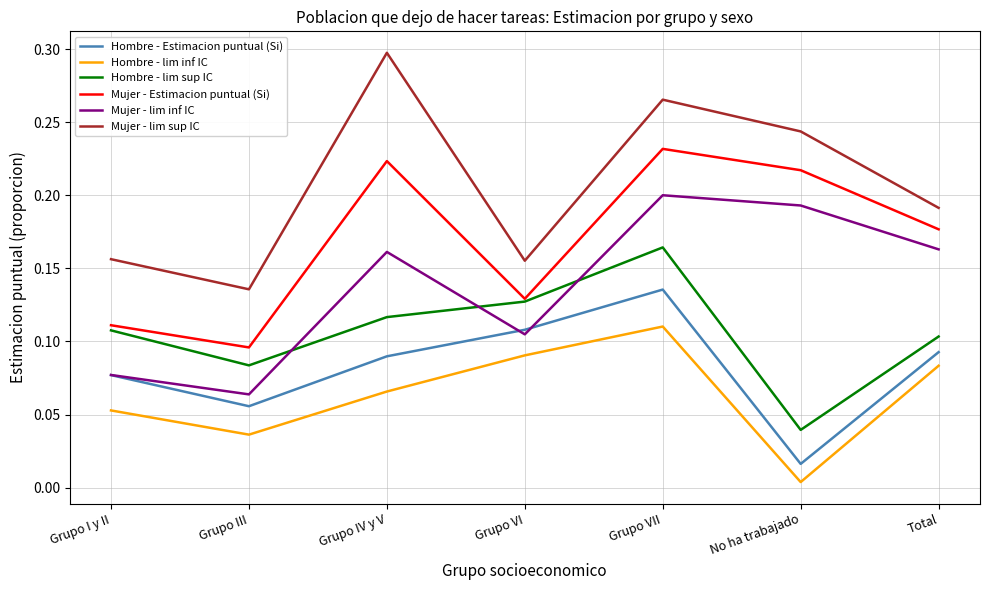

What position from the left is Grupo VII?

5